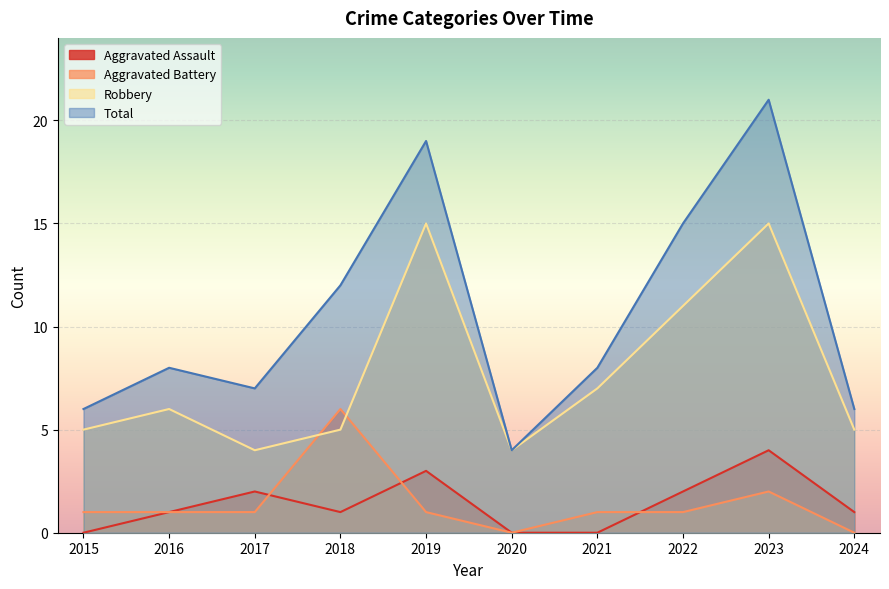

What is the greatest value displayed?

21